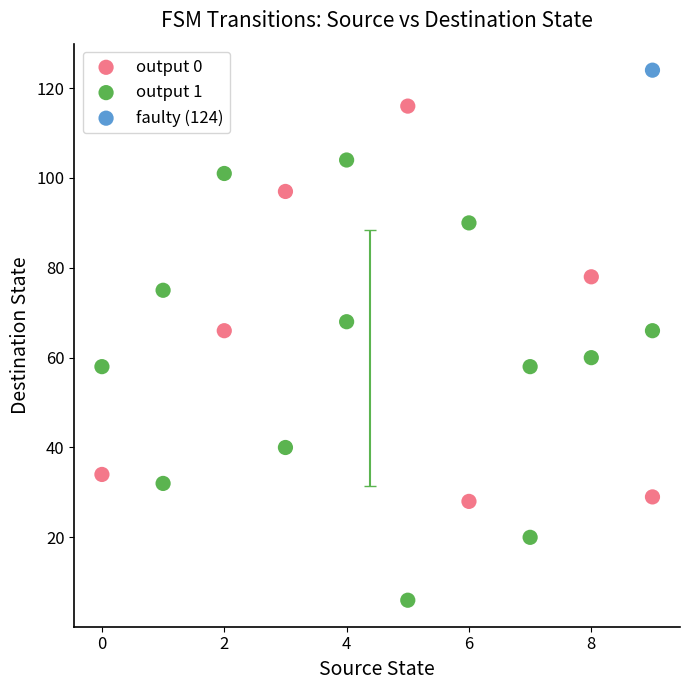

What are all the series names shown in the legend?

output 0, output 1, faulty (124)